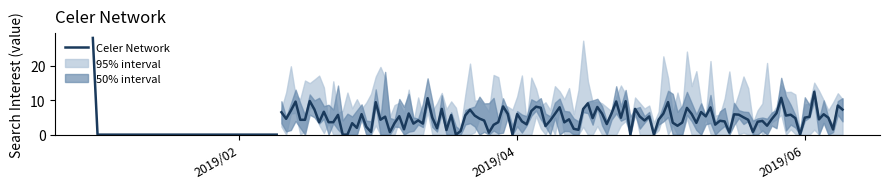

Does the chart have visible grid lines?

No